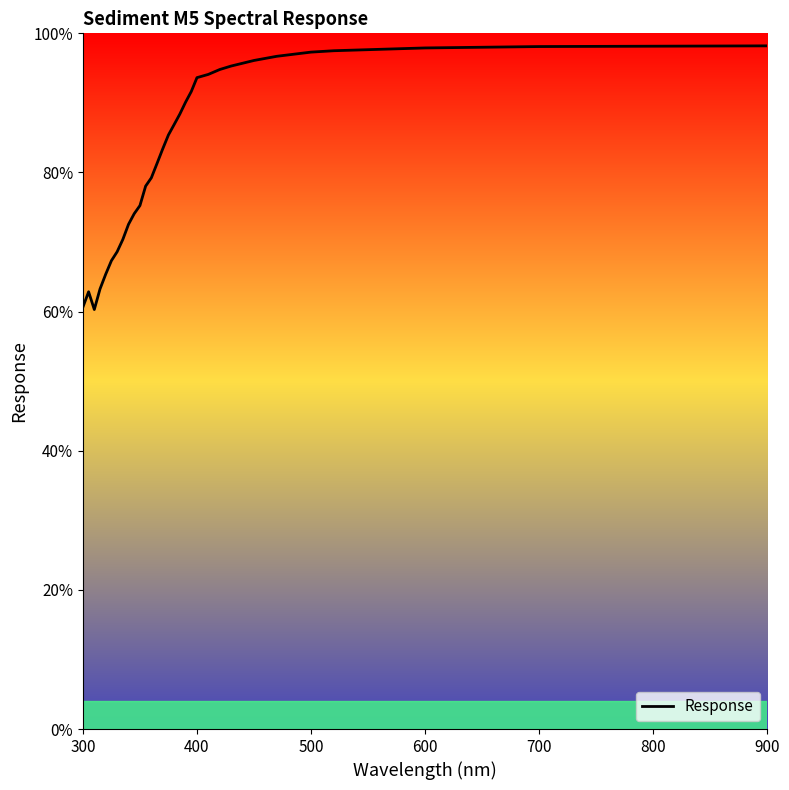

What is the difference between the maximum and minimum values?

37.9